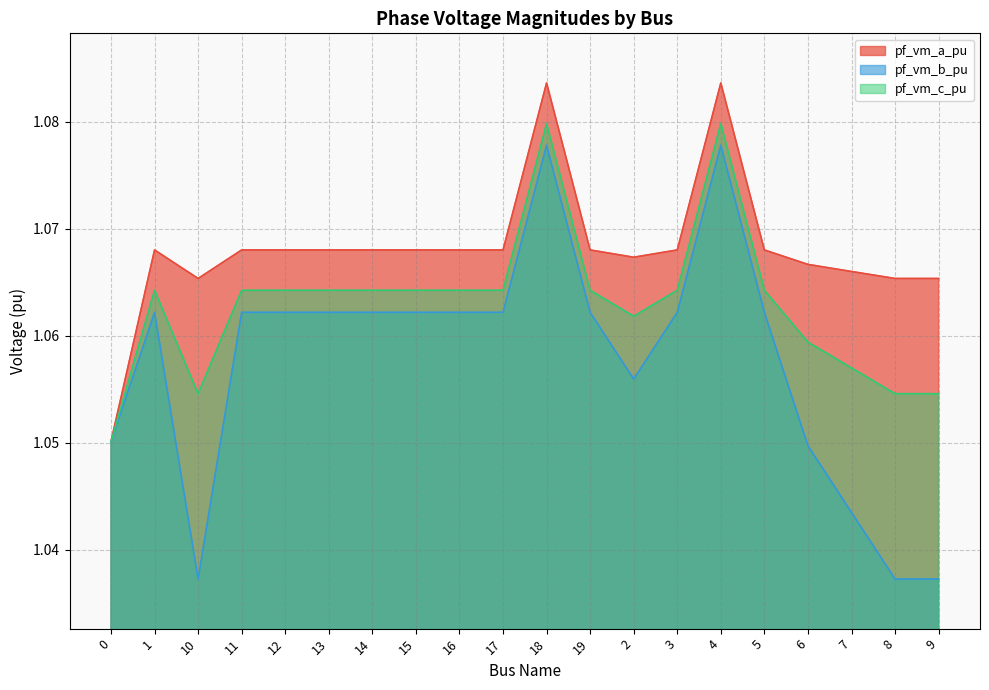

Is the value of pf_vm_a_pu at 13 greater than the value of pf_vm_c_pu at 1?

Yes